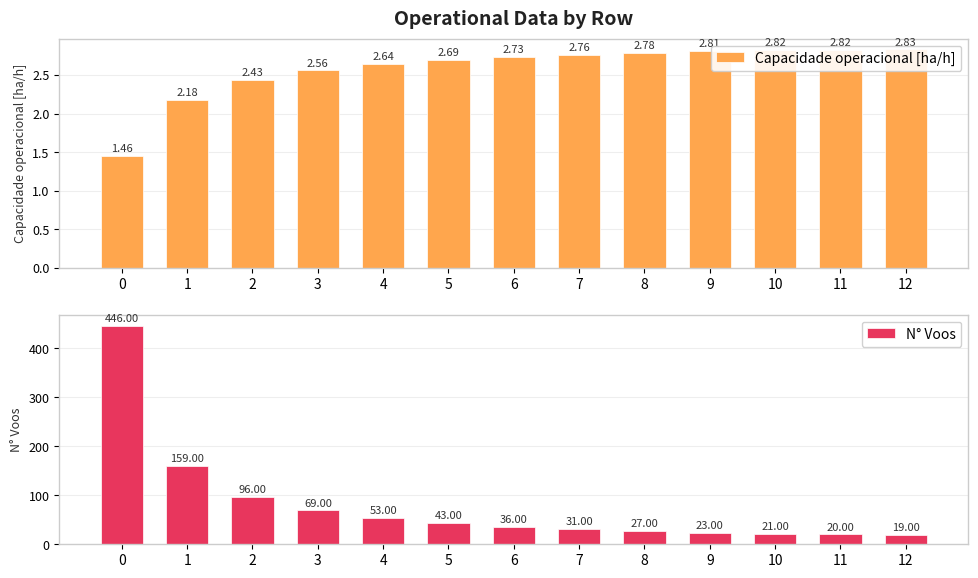

At which label is N° Voos closest to 232?

1